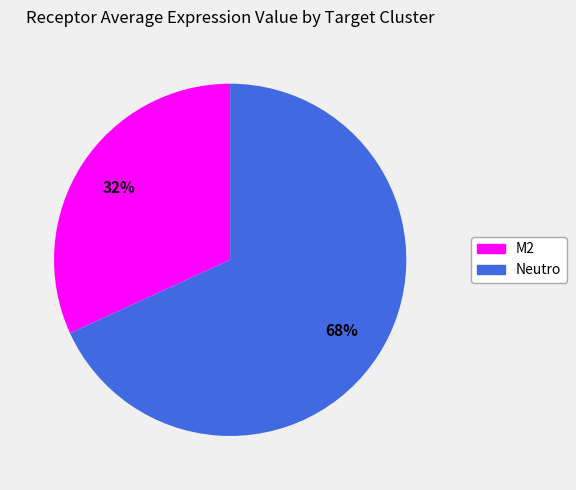

To the nearest percent, what is the difference between the M2 and Neutro slice percentages?

36%